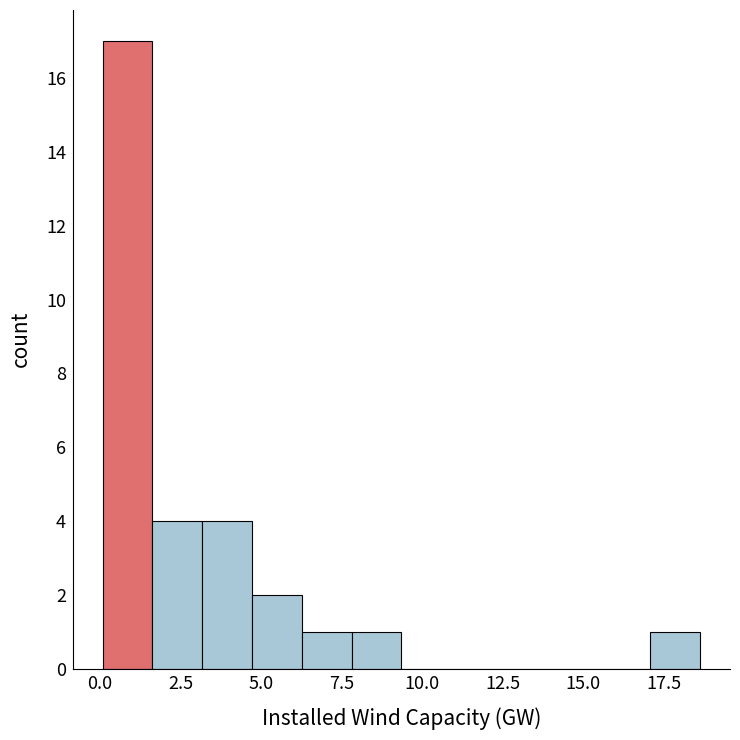

Around what value on the x-axis is the tallest bar? Give the approximate position of its centre, as read against the axis.

1.0